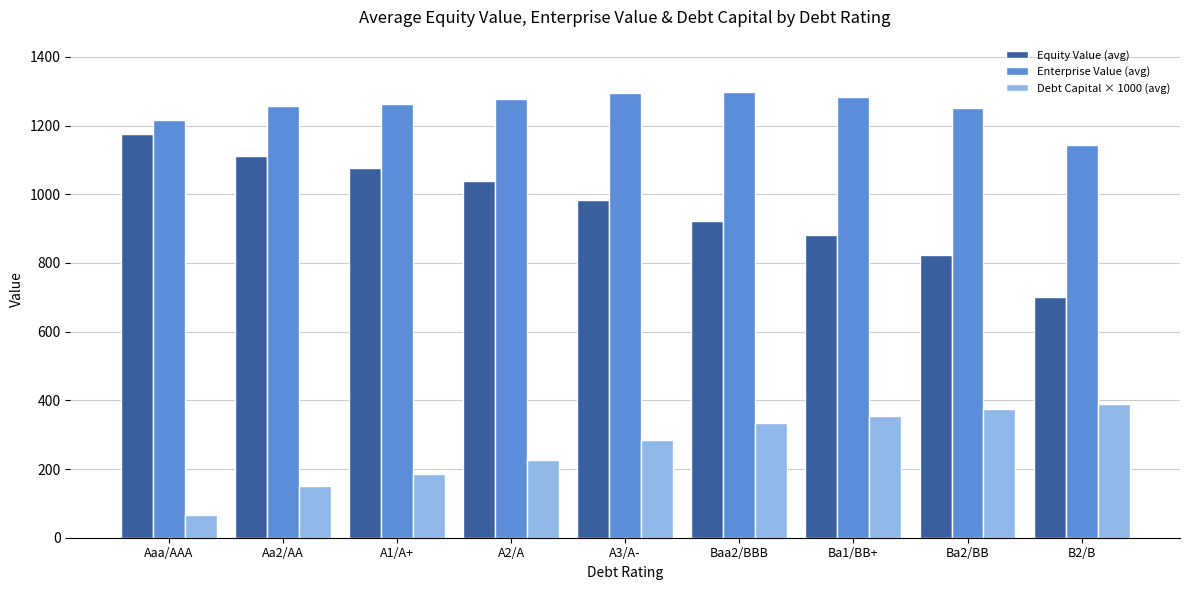

Are the bars grouped side by side (vs. stacked)?

Yes